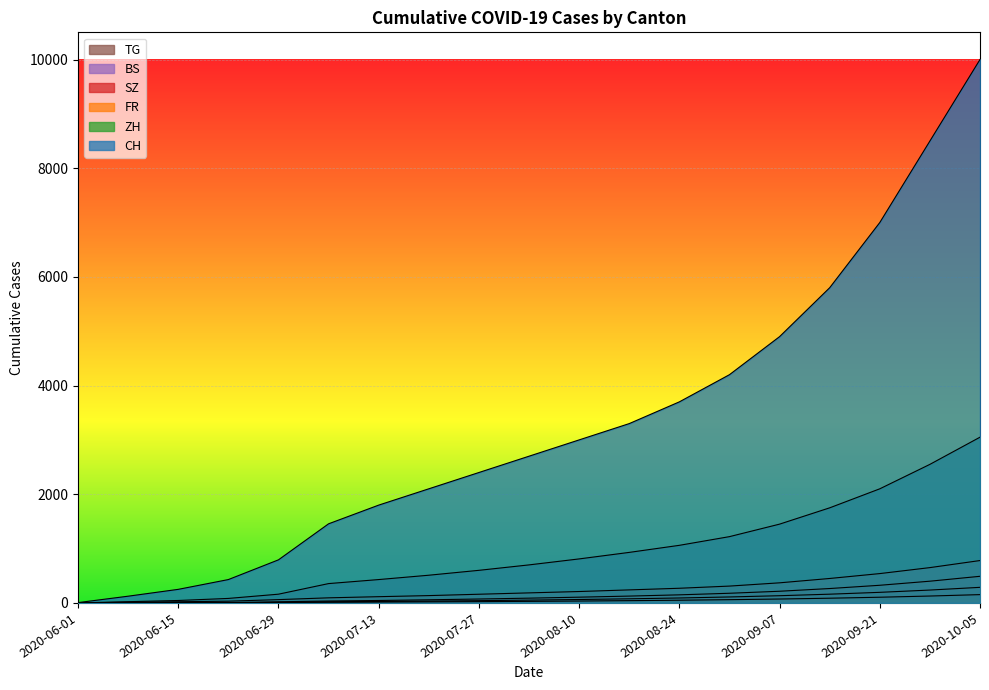

At which label is CH closest to 5003?

2020-09-07